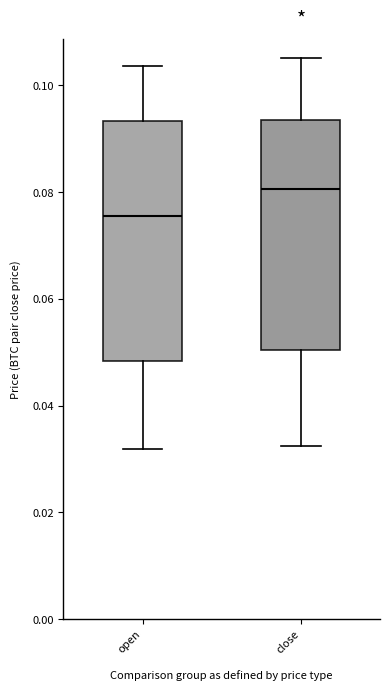

Where is the lower edge of the box for close on the y-axis? The values are not printed on the chart, so give them approximately, as read against the axis.

0.050